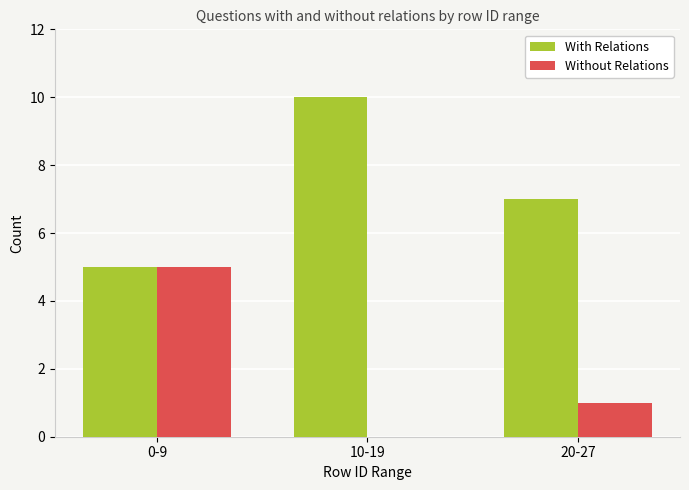

What is the sum of all With Relations values?

22